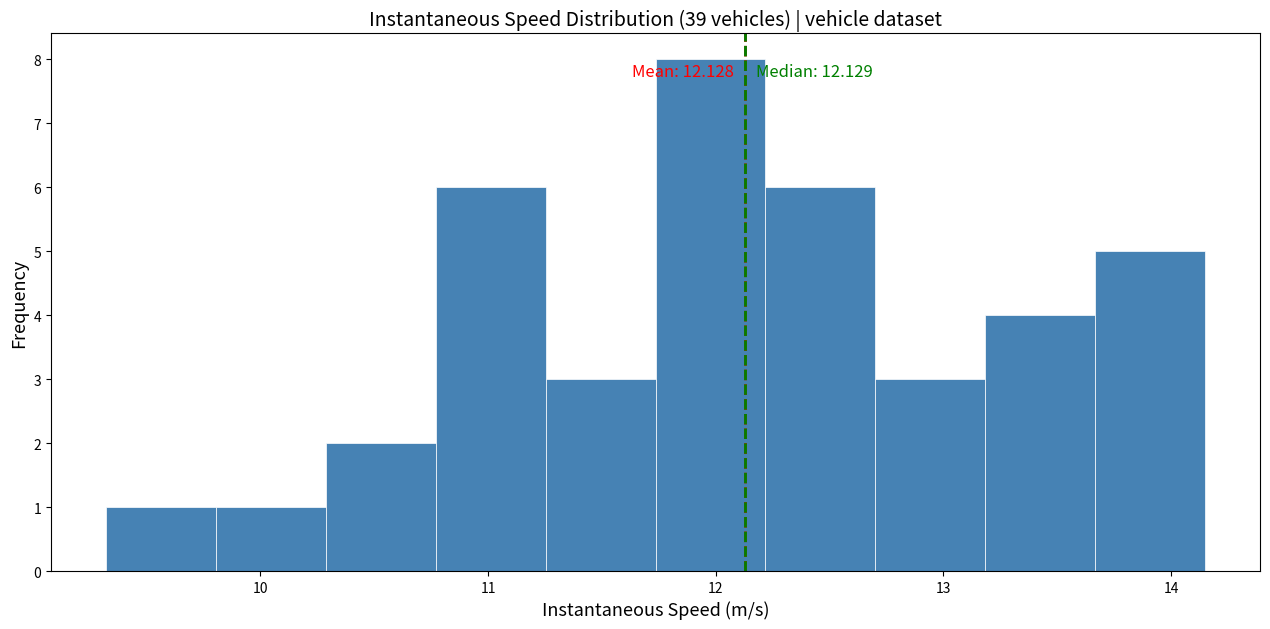

Which range on the x-axis has the tallest bar?

11.7 to 12.2